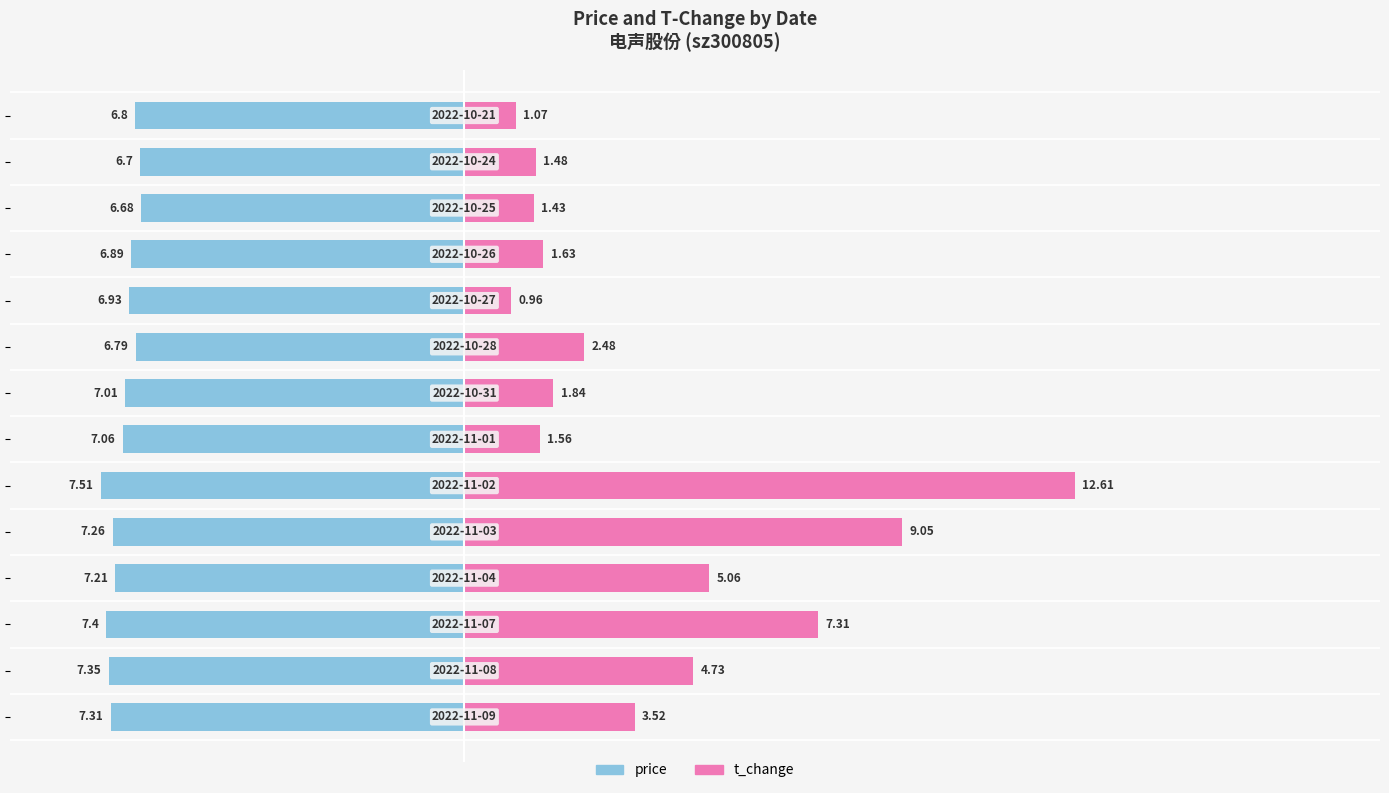

True or false: price has a value of -2.7 at −5.

False